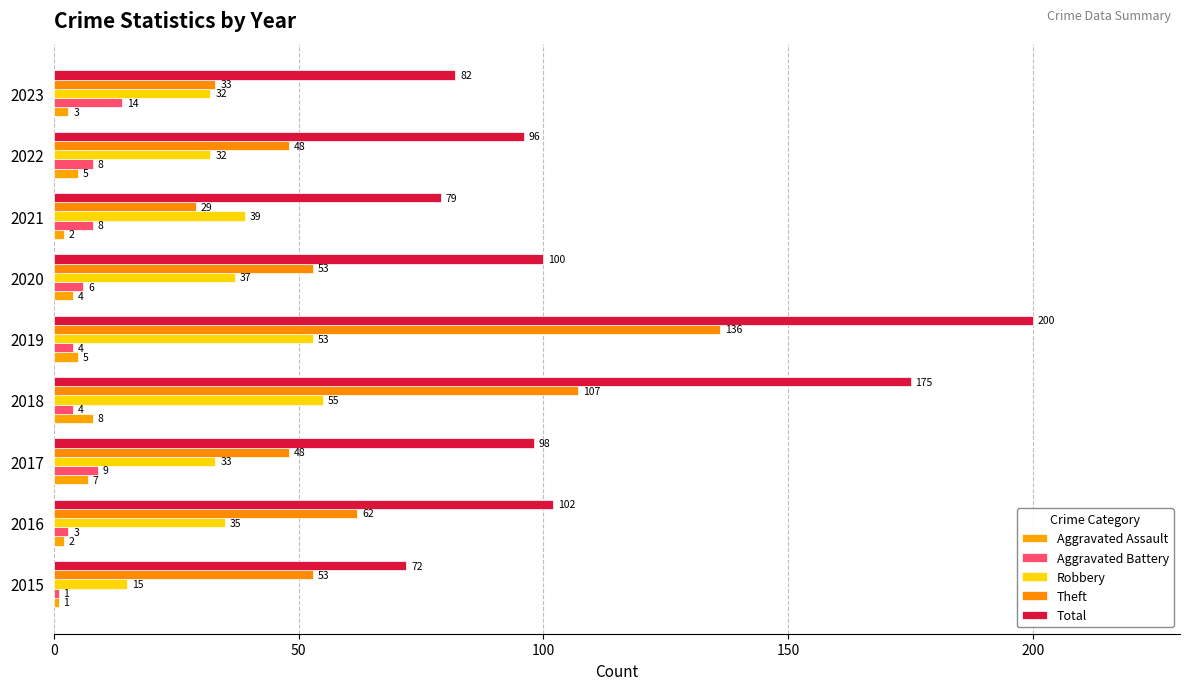

What is the difference between the maximum and minimum values in the Aggravated Assault series?

7